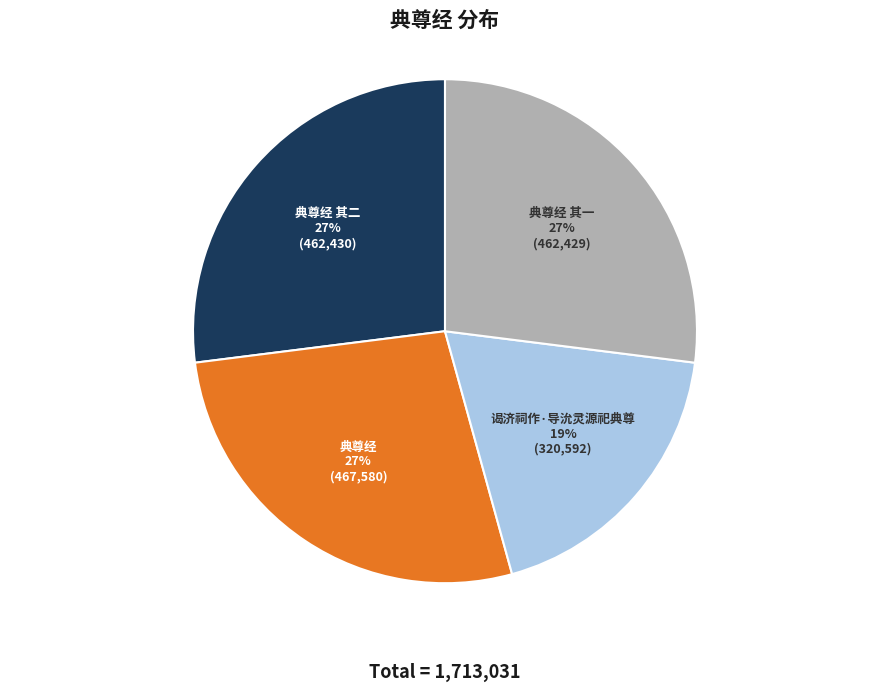

How many segments does this pie chart have?

4